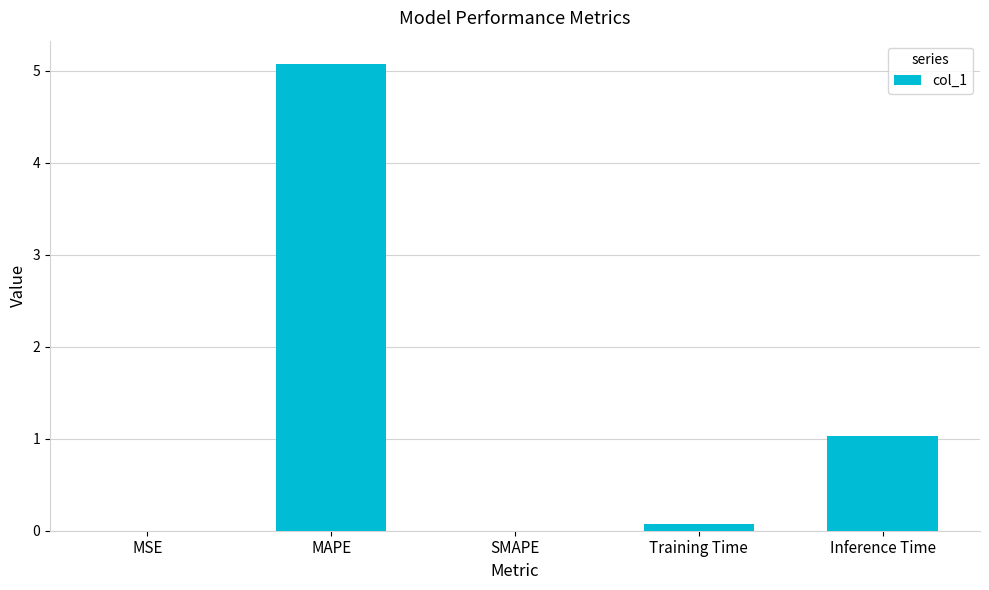

The chart shows a value of 5.1 at MAPE. True or false?

True